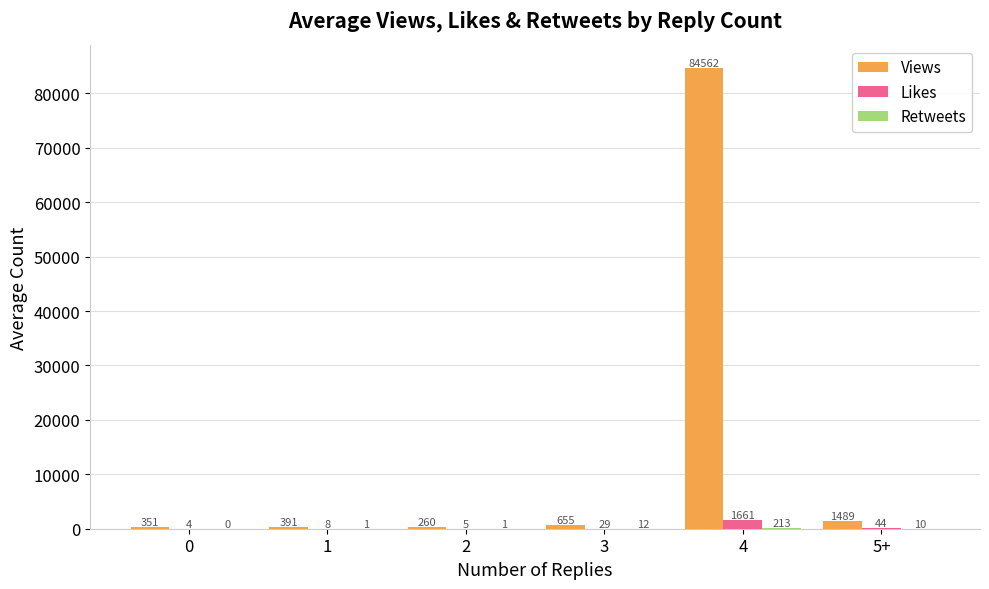

Where is Likes nearest to the value 832?

5+